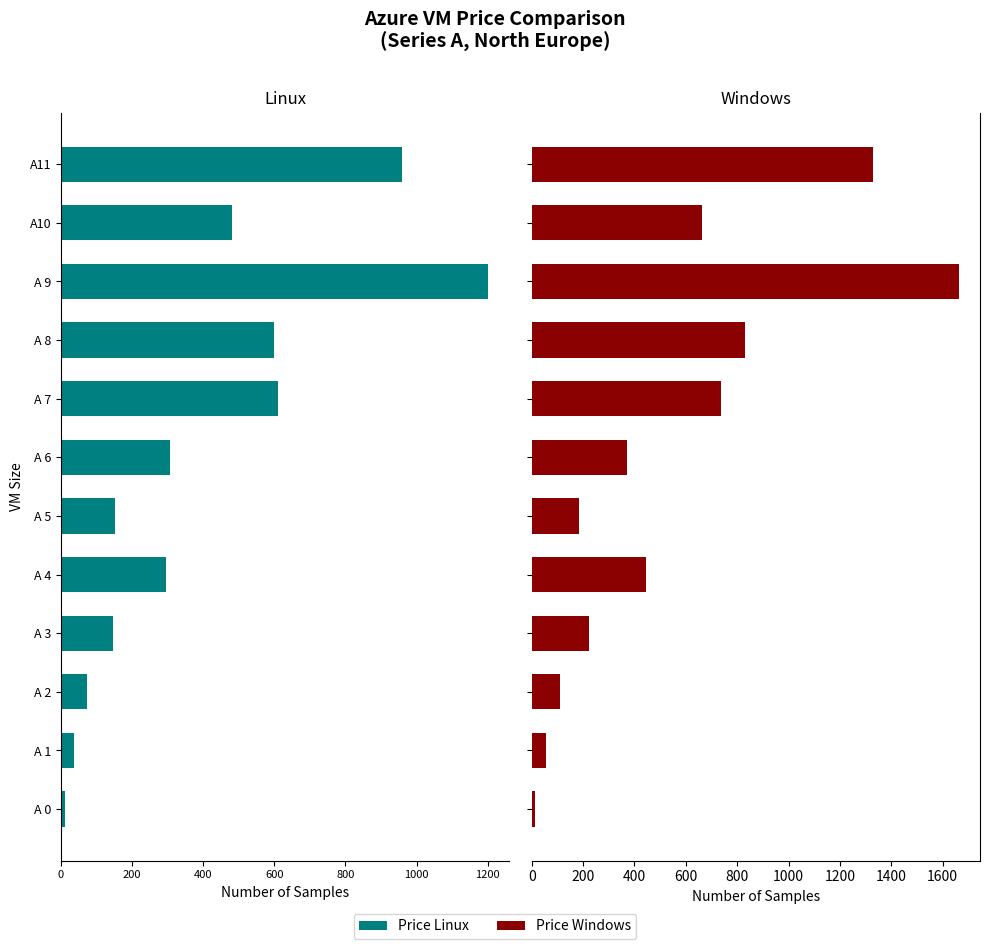

Is the value of Price Linux at A 9 greater than the value of Price Windows at A 9?

No